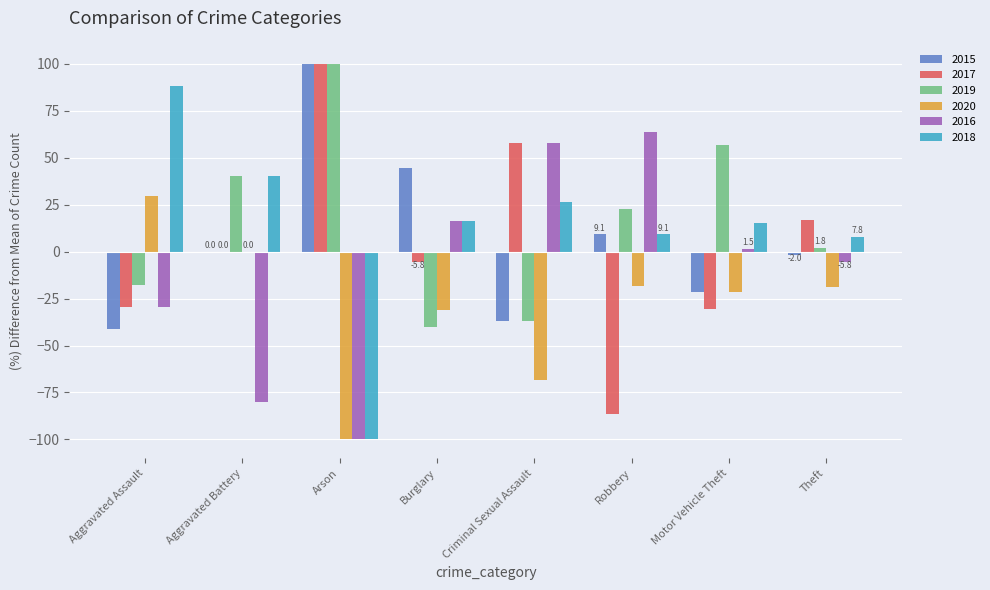

What is the maximum value shown in the chart?

100.0